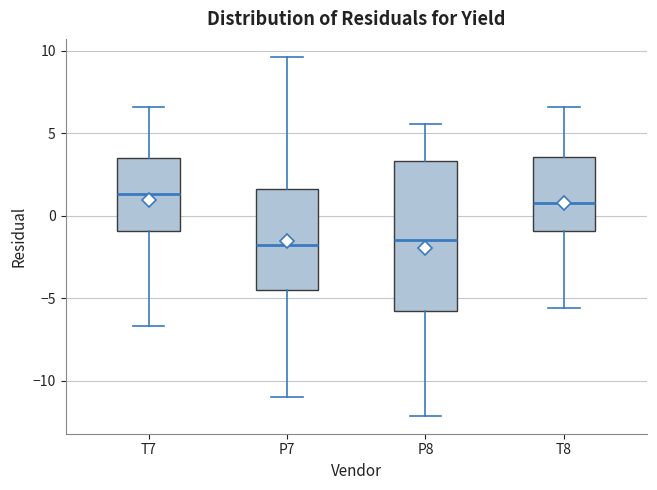

Comparing the boxes themselves (not the whiskers), which one is the tallest?

P8